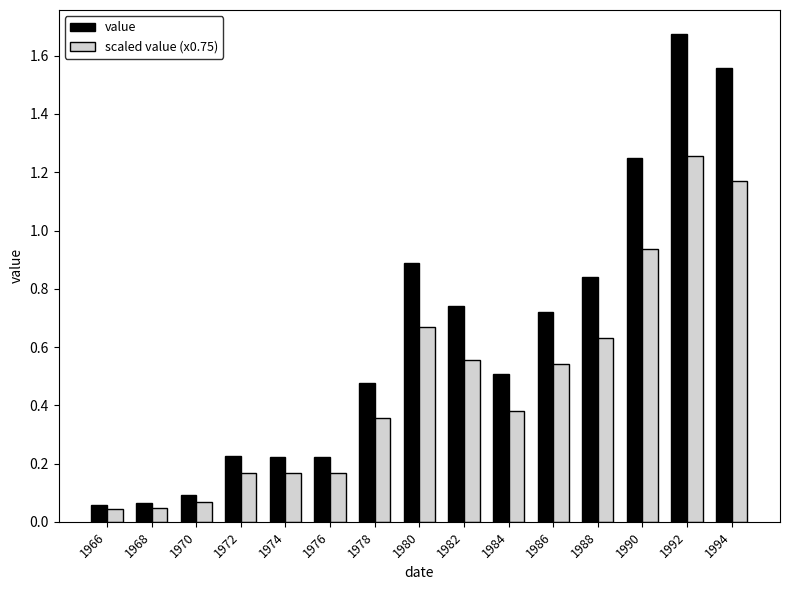

What is the difference between the value values at 1974 and 1978?

0.3